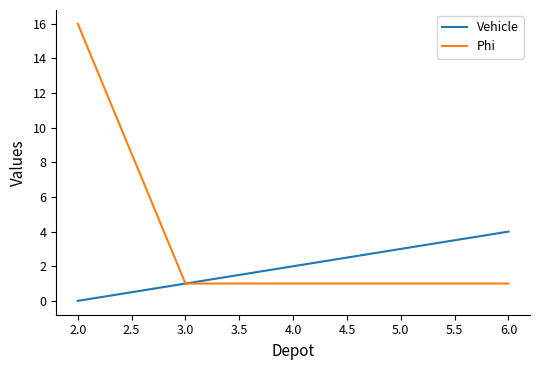

Count the number of categories in the chart.

5